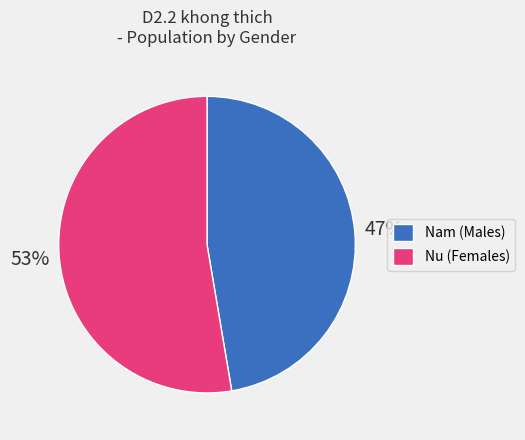

How many slices are in this pie chart?

2